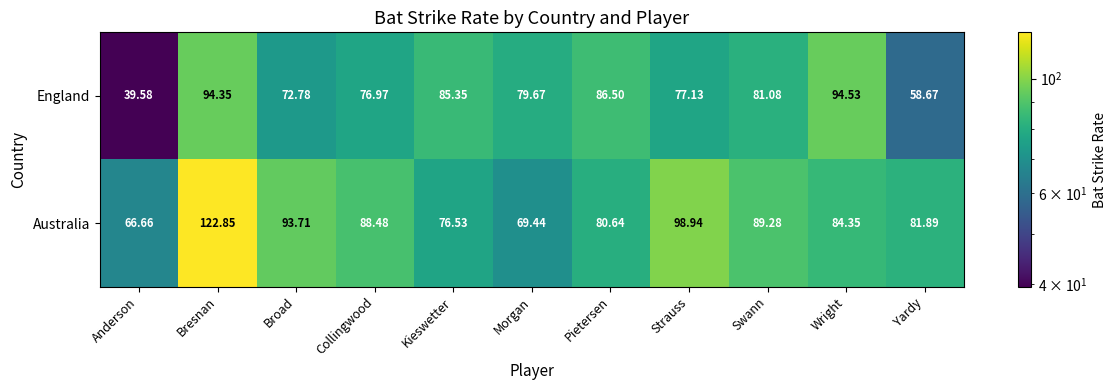

At Collingwood, list the series in order from smallest to largest.

England, Australia